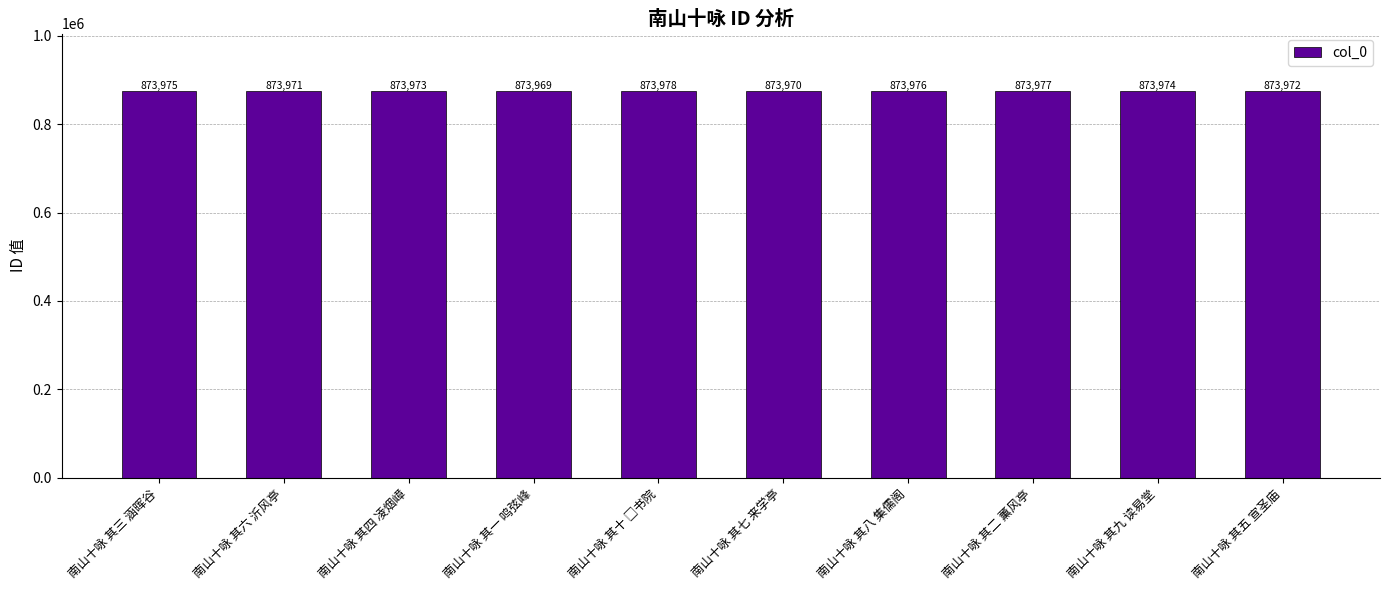

How many values are below 873974?

5